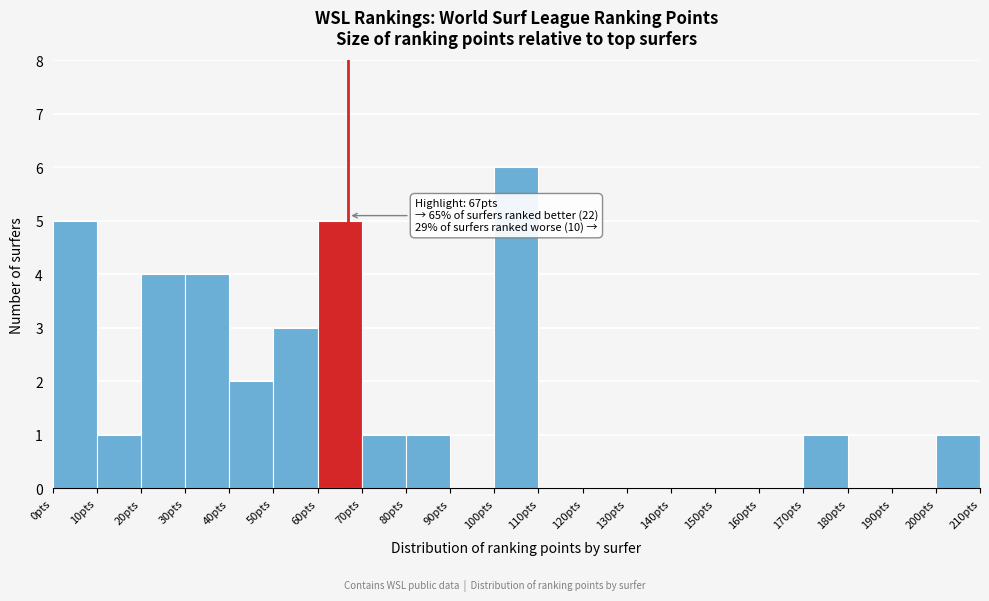

Which range on the x-axis has the tallest bar?

100 to 110